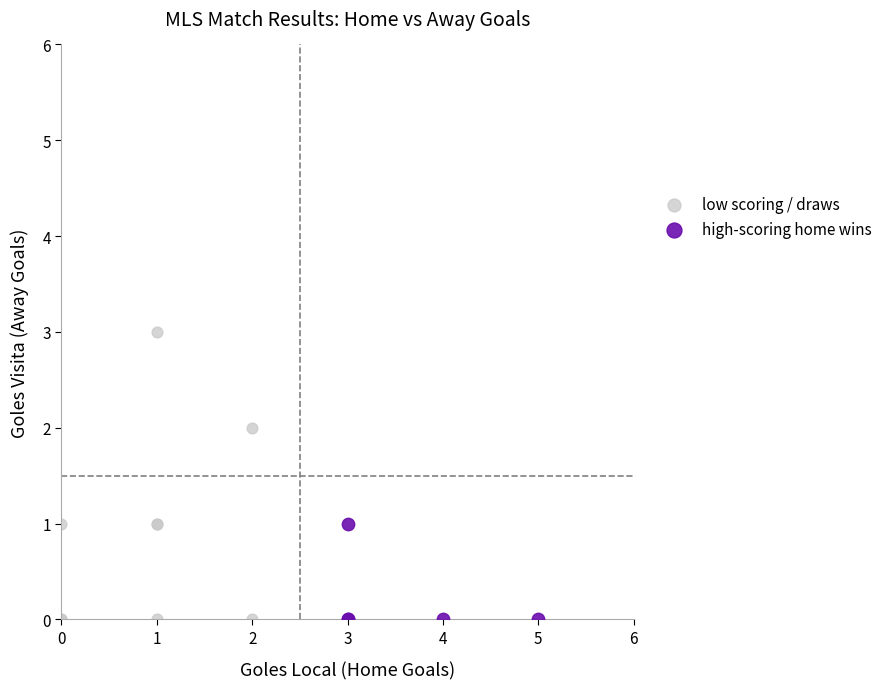

Which series contains the highest Y value?

low scoring / draws